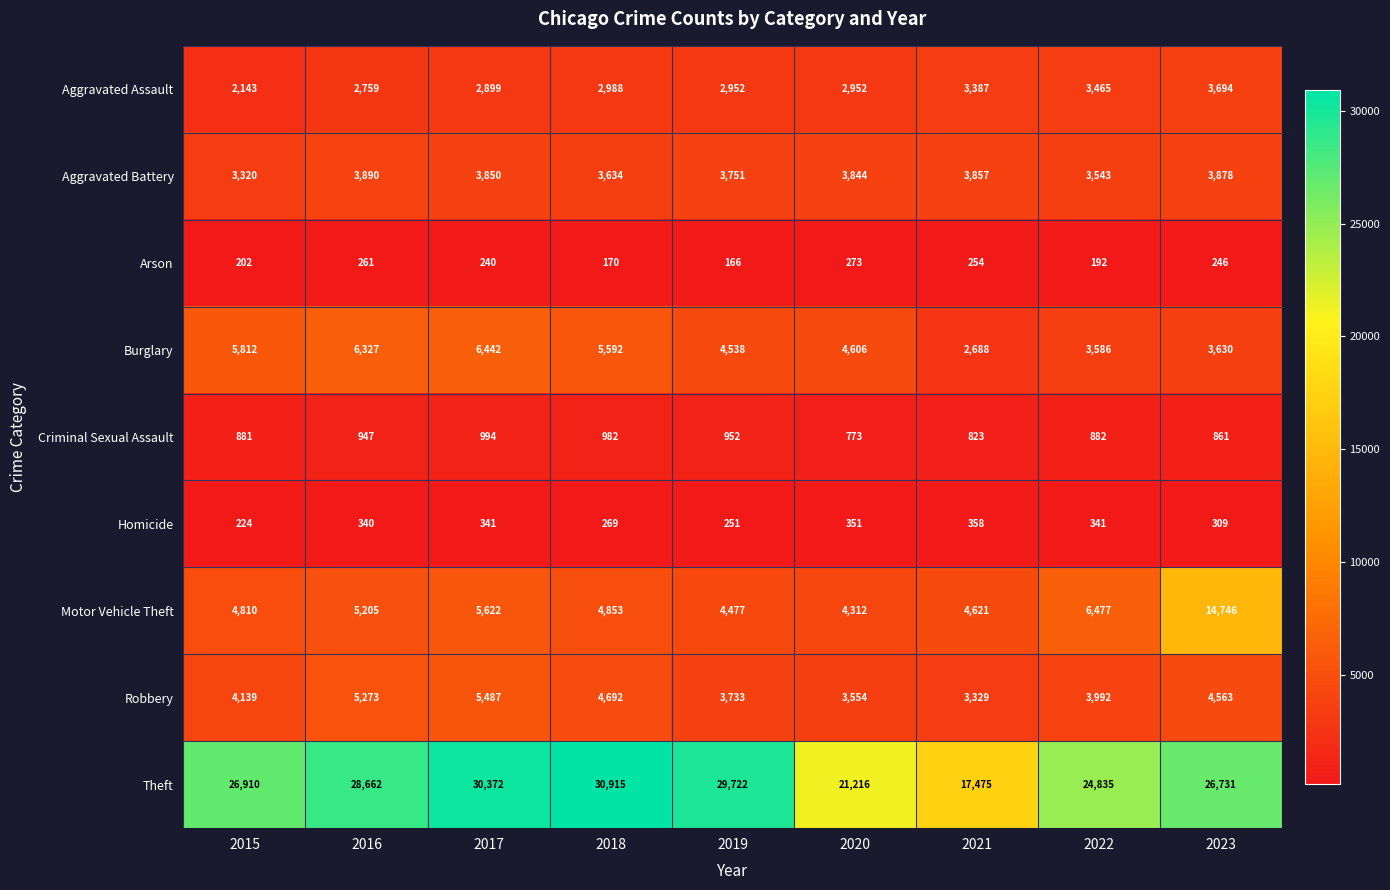

What is the difference between the highest and lowest values at 2023?

26485